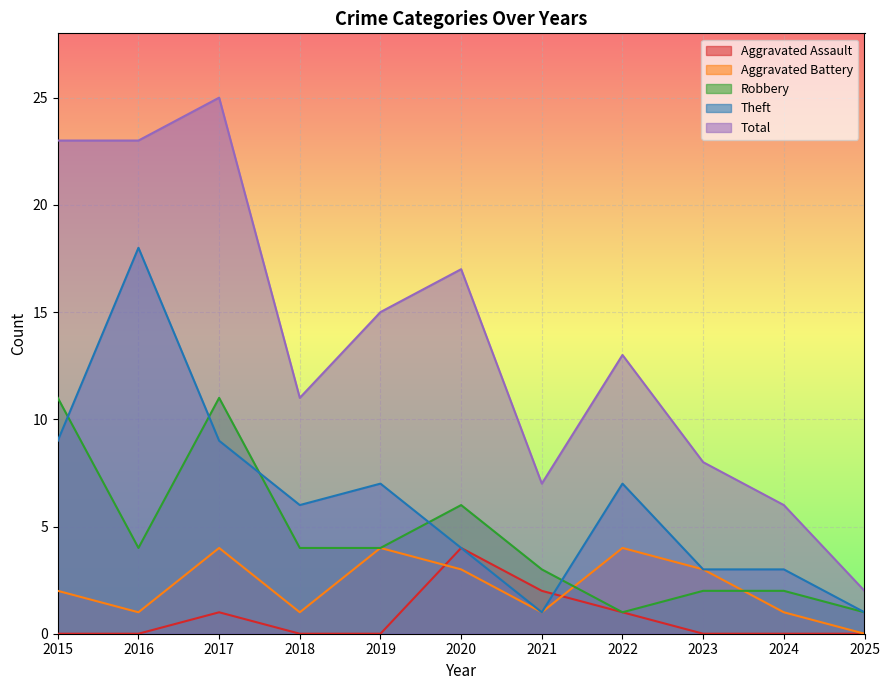

True or false: Aggravated Assault and Total intersect in this chart.

False